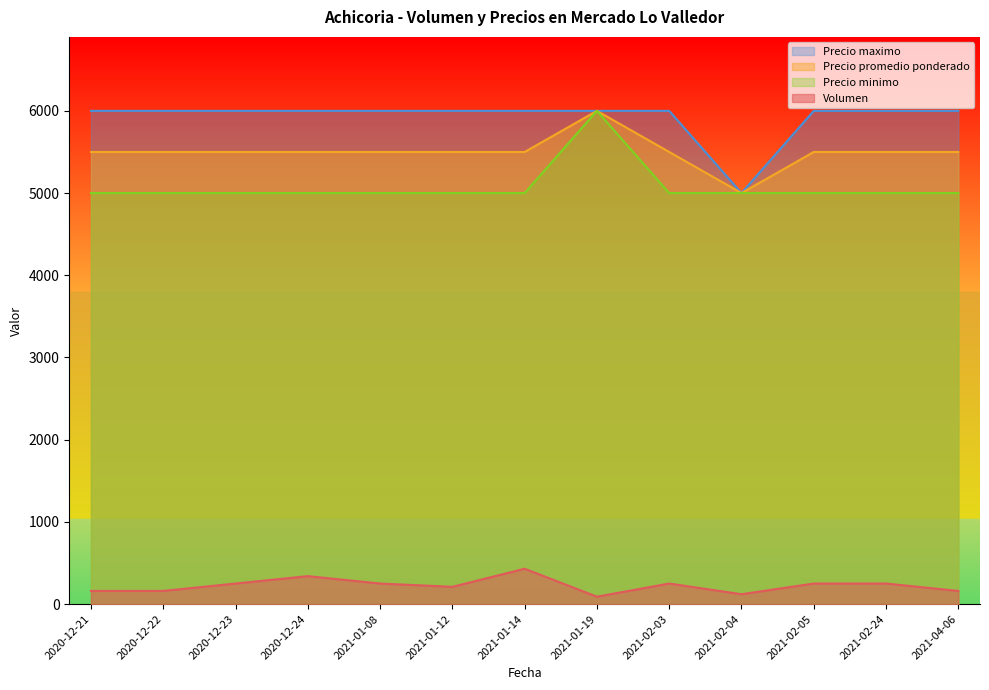

Reading left to right, what are all the values shown in this chart?

Volumen: 2020-12-21=160	2020-12-22=160	2020-12-23=250	2020-12-24=340	2021-01-08=250	2021-01-12=210	2021-01-14=430	2021-01-19=90	2021-02-03=250	2021-02-04=120	2021-02-05=250	2021-02-24=250	2021-04-06=160
Precio promedio ponderado: 2020-12-21=5500	2020-12-22=5500	2020-12-23=5500	2020-12-24=5500	2021-01-08=5500	2021-01-12=5500	2021-01-14=5500	2021-01-19=6000	2021-02-03=5500	2021-02-04=5000	2021-02-05=5500	2021-02-24=5500	2021-04-06=5500
Precio minimo: 2020-12-21=5000	2020-12-22=5000	2020-12-23=5000	2020-12-24=5000	2021-01-08=5000	2021-01-12=5000	2021-01-14=5000	2021-01-19=6000	2021-02-03=5000	2021-02-04=5000	2021-02-05=5000	2021-02-24=5000	2021-04-06=5000
Precio maximo: 2020-12-21=6000	2020-12-22=6000	2020-12-23=6000	2020-12-24=6000	2021-01-08=6000	2021-01-12=6000	2021-01-14=6000	2021-01-19=6000	2021-02-03=6000	2021-02-04=5000	2021-02-05=6000	2021-02-24=6000	2021-04-06=6000